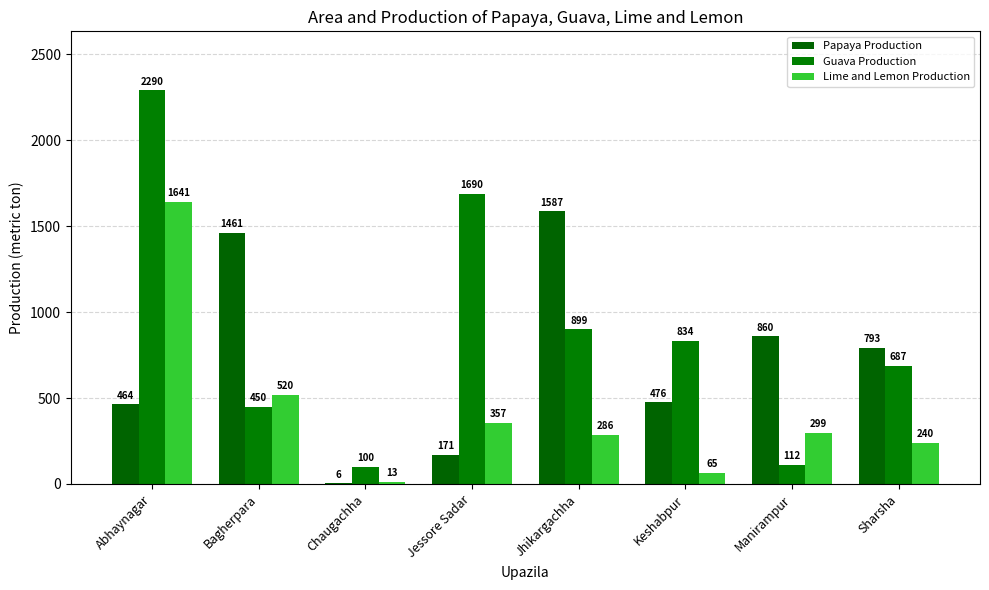

Are the bars horizontal?

No